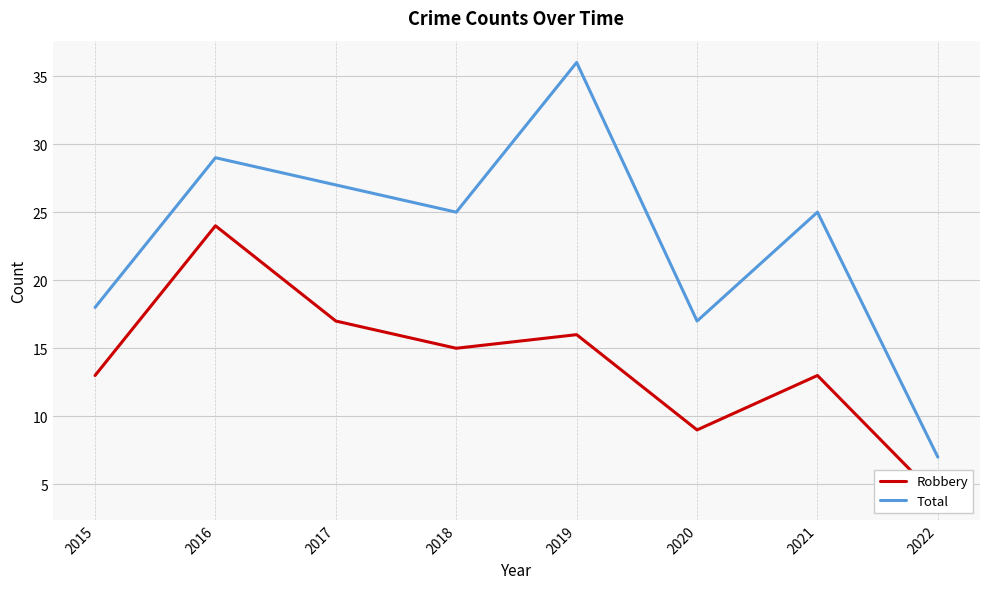

How many data points in Total are above 25?

3